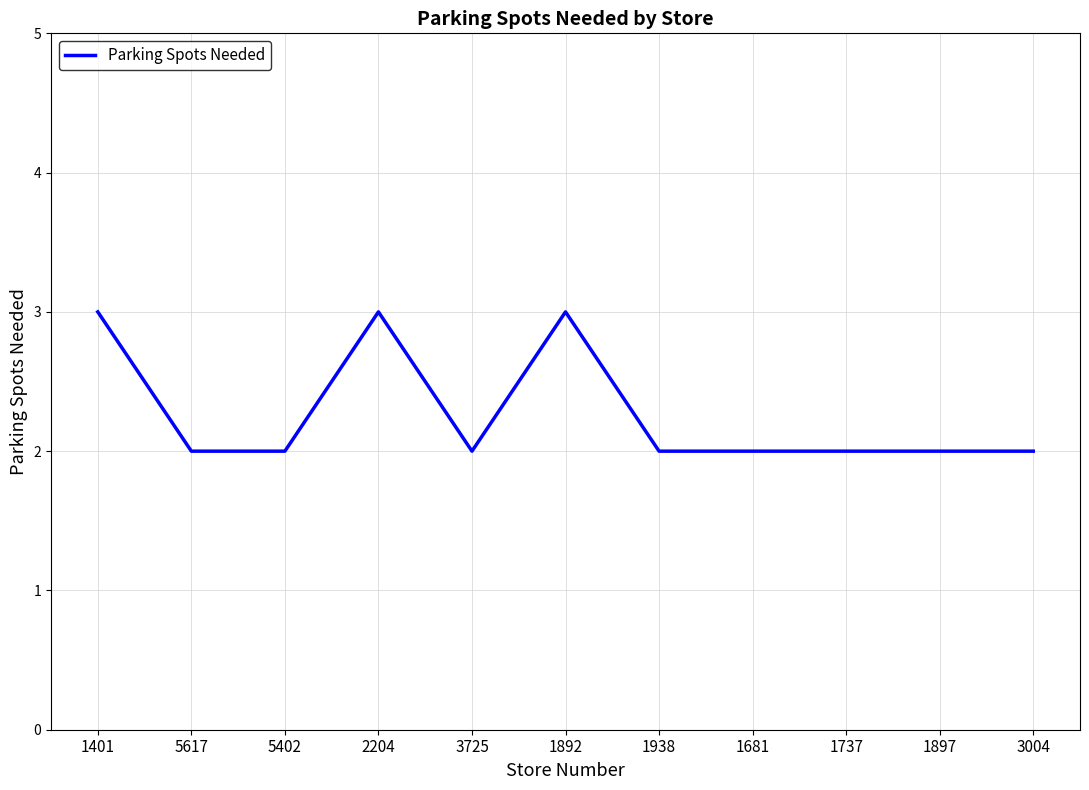

Approximately how many times larger is the value at 5402 compared to 1938?

1.0